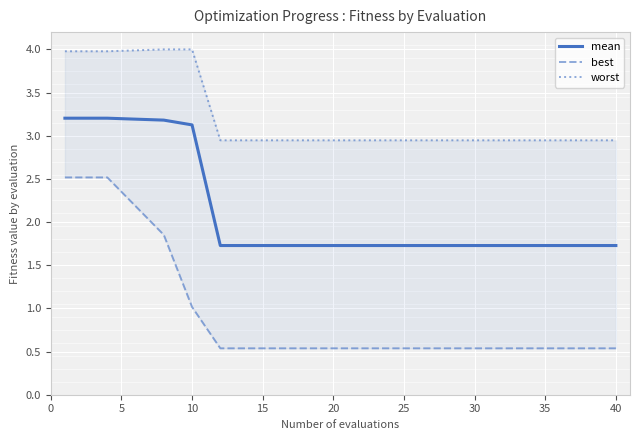

The value of mean at 15 is 2.6. True or false?

False